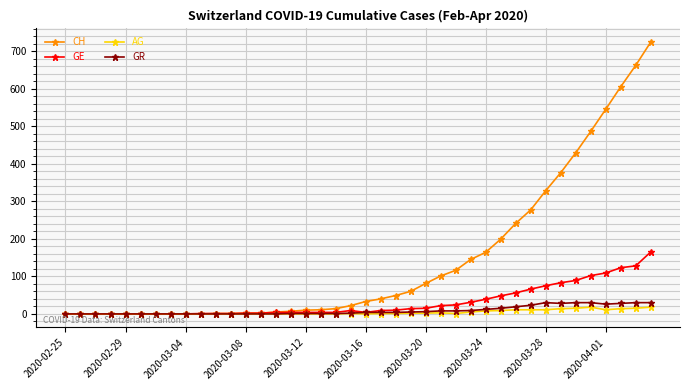

Which series has the largest total across all categories?

CH